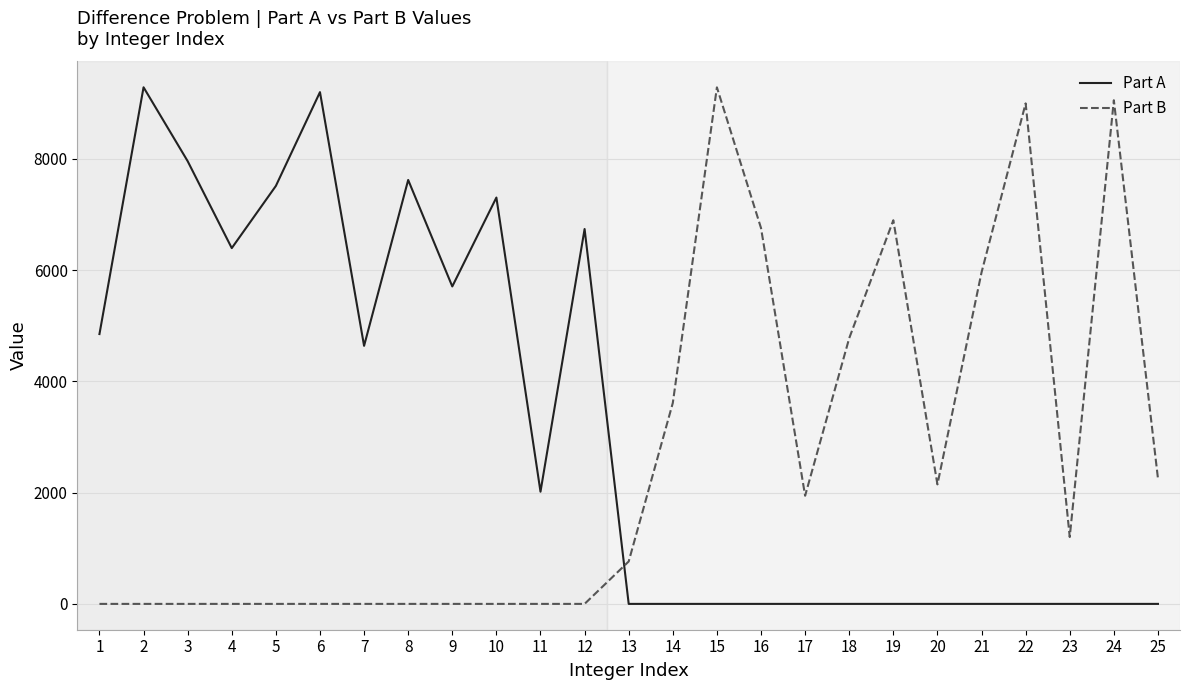

What is the total value across all series at 22?

8998